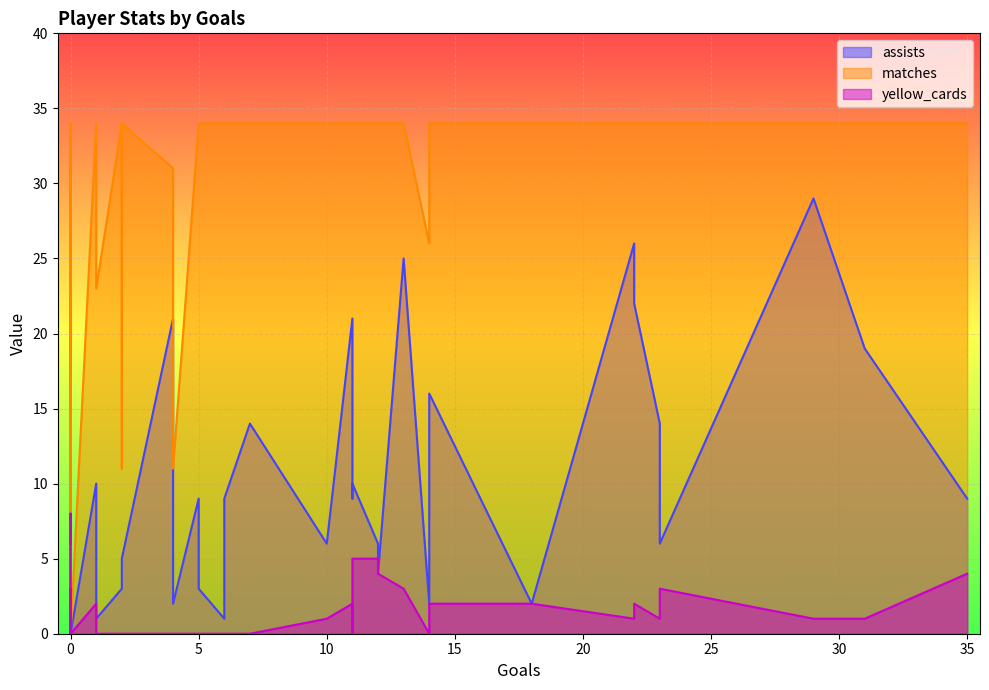

True or false: matches has a value of 34 at 5.

True